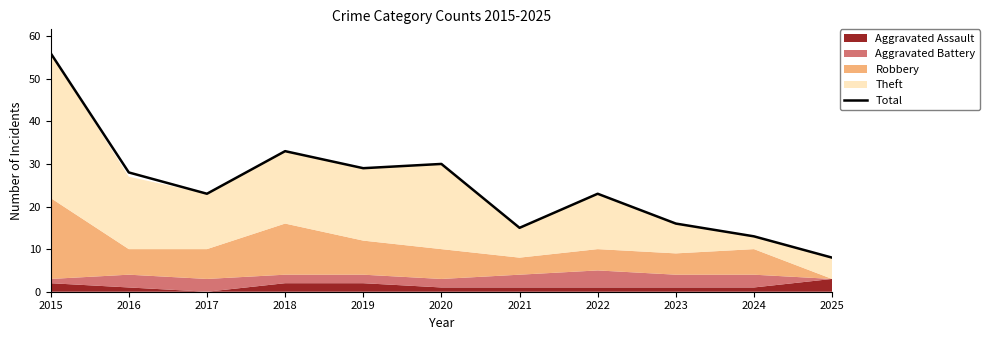

Read the value at 2024, to the nearest 10.

10